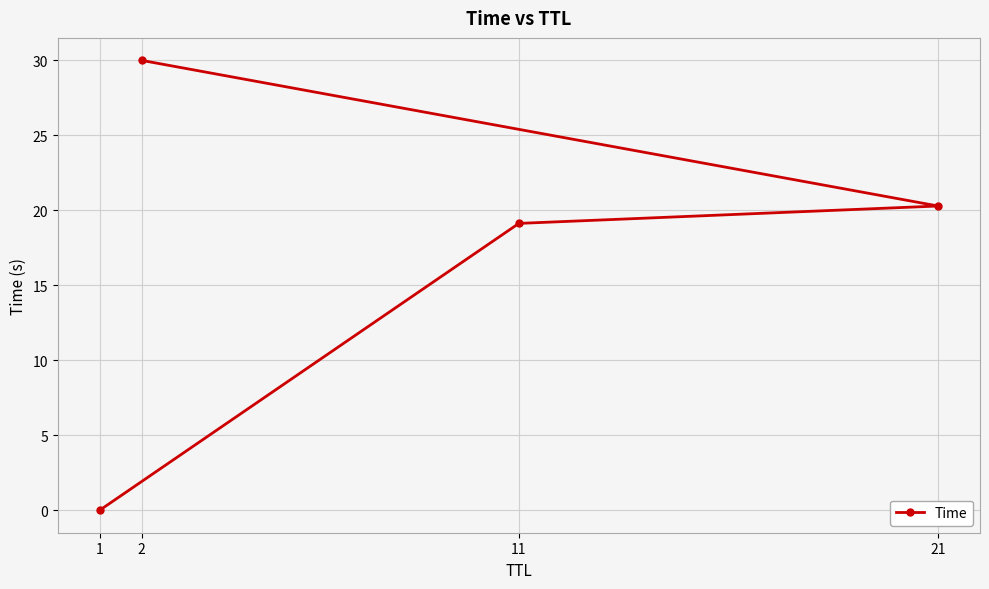

What is the difference between the second highest and second lowest values?

1.2